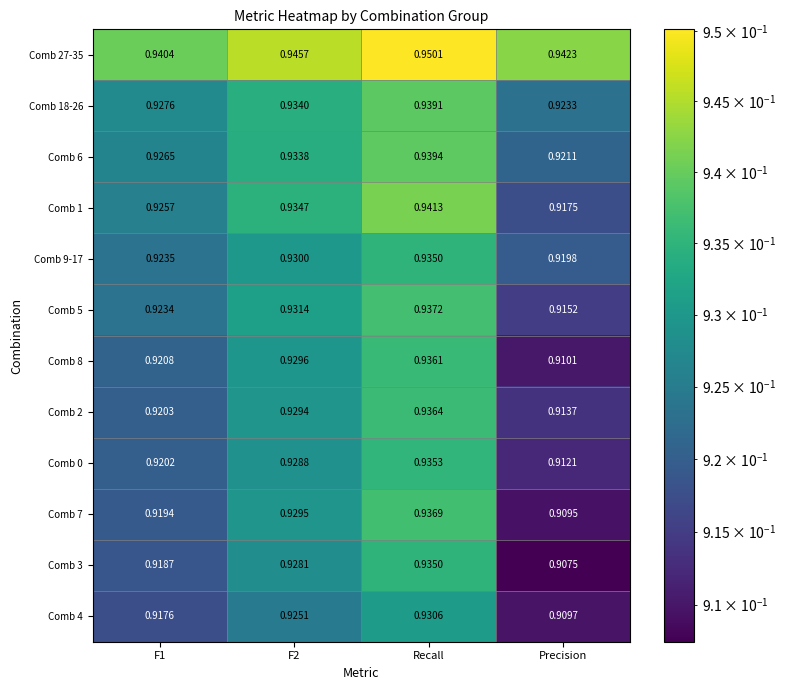

At which category does the chart reach its minimum across all series?

Precision